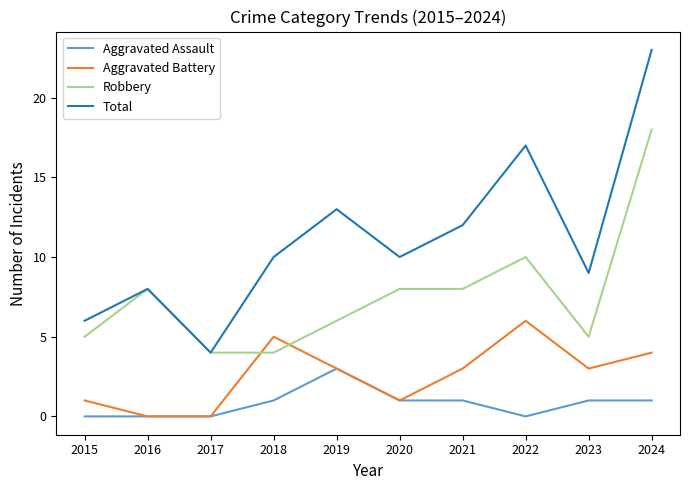

What is the maximum value for Total?

23